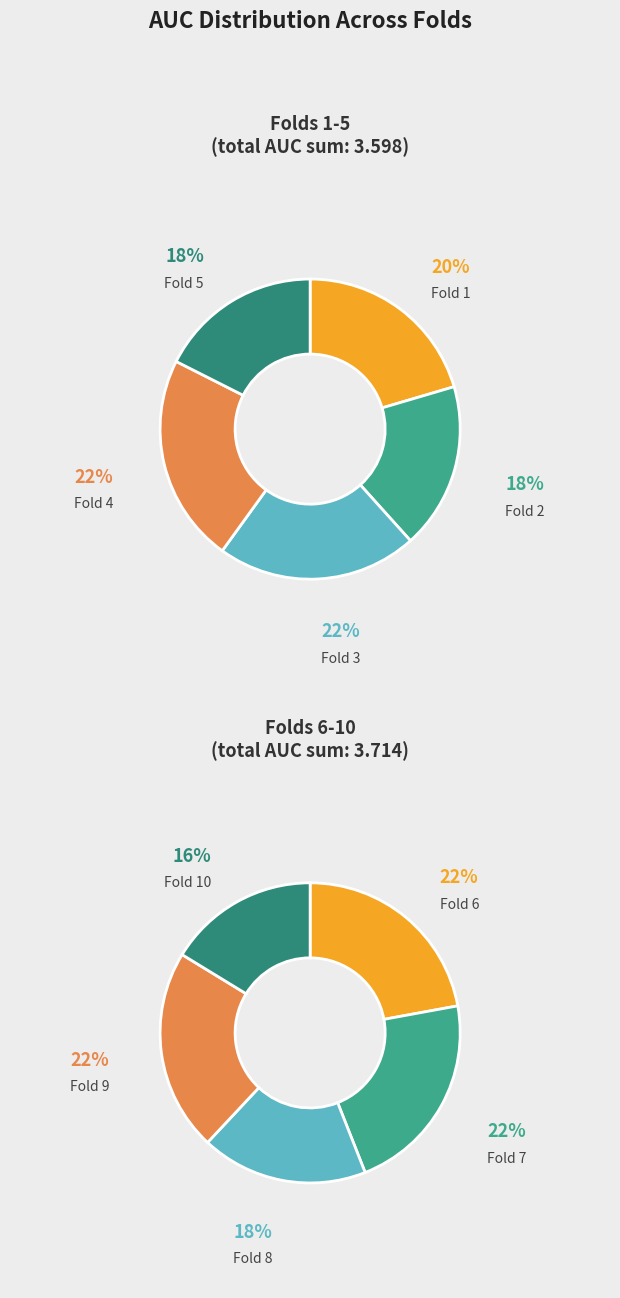

What portion of the pie excludes Fold 1?

89.9%